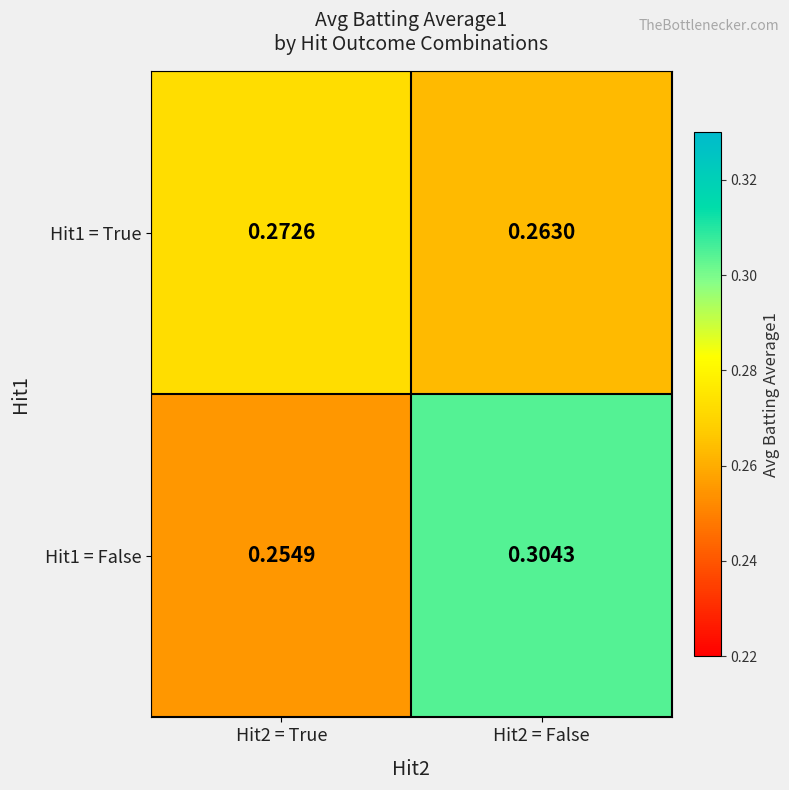

Rank the series at Hit2 = False from lowest to highest value.

Hit1 = True, Hit1 = False